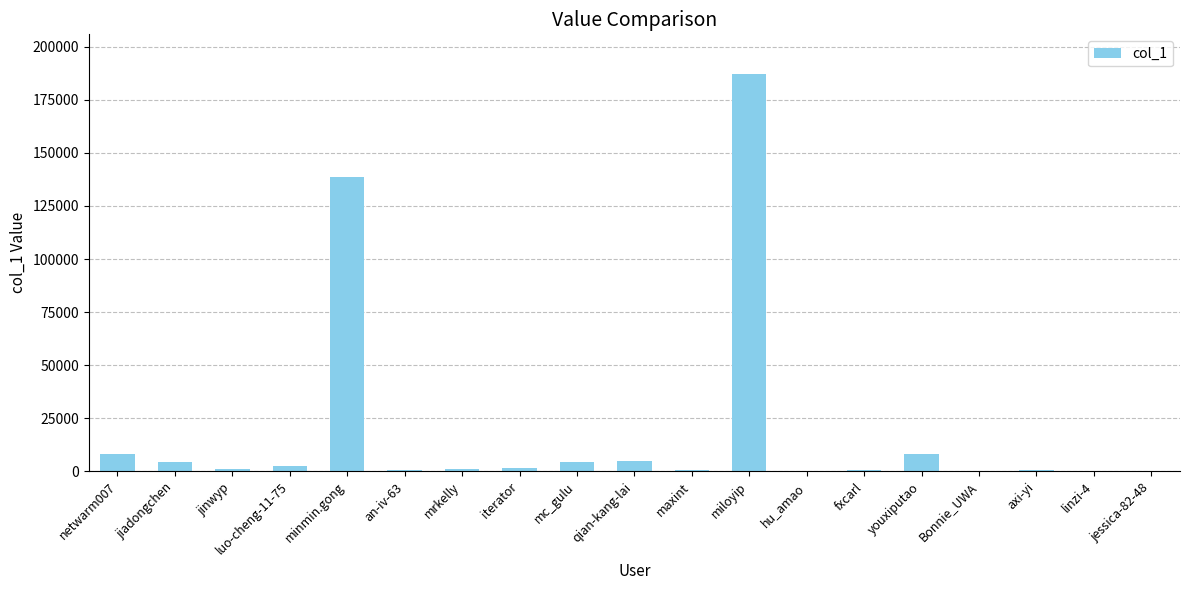

Count the number of data series in this chart.

1